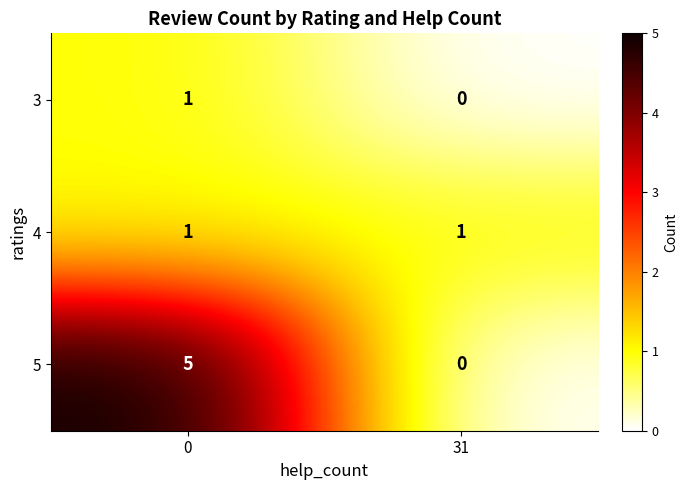

True or false: 5 has a value of 5 at 0.

True